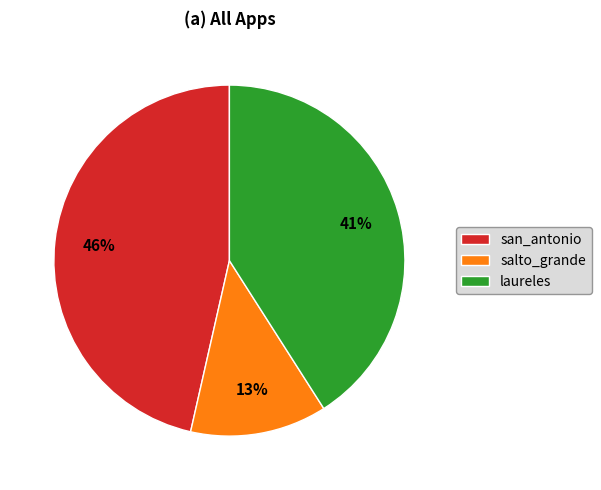

How many segments does this pie chart have?

3